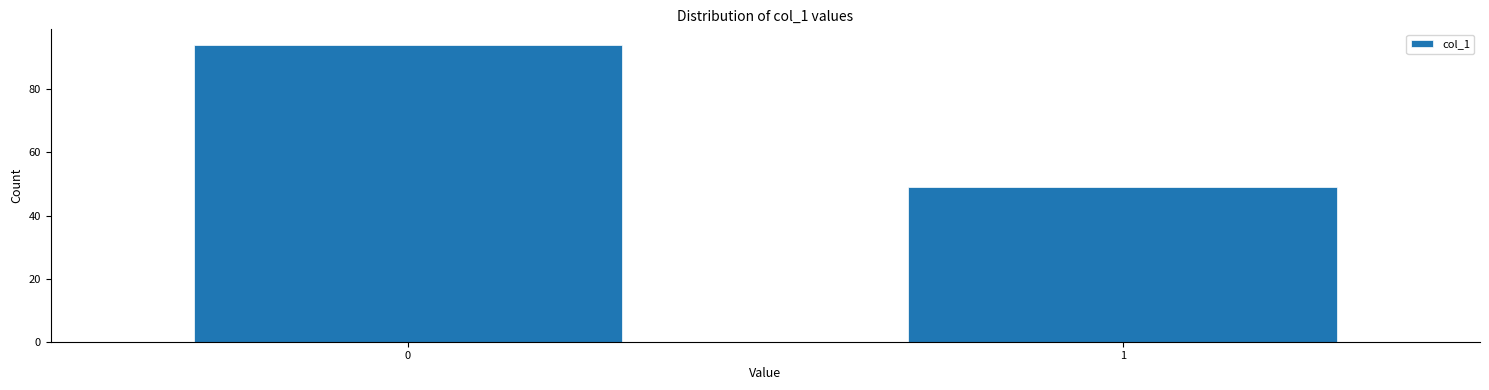

Reading left to right, what are all the values shown in this chart?

0=94	1=49